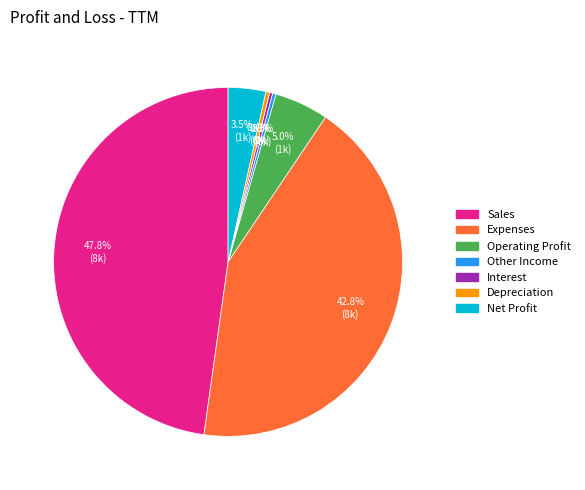

Do Net Profit and Operating Profit together represent more than half of the pie?

No